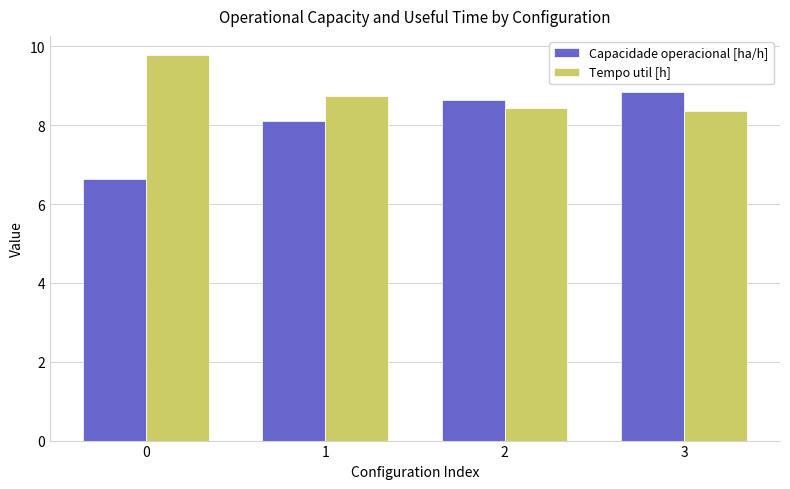

What is the approximate value of Tempo util [h] at 2?

8.4